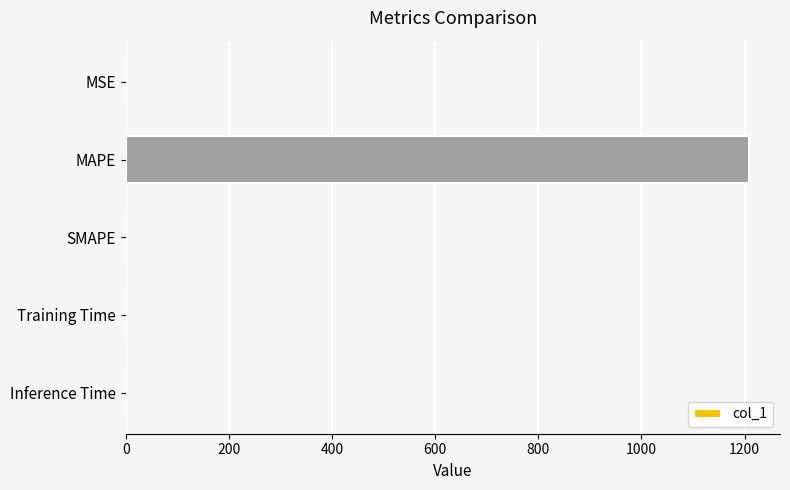

The chart shows a value of 0.0 at SMAPE. True or false?

True